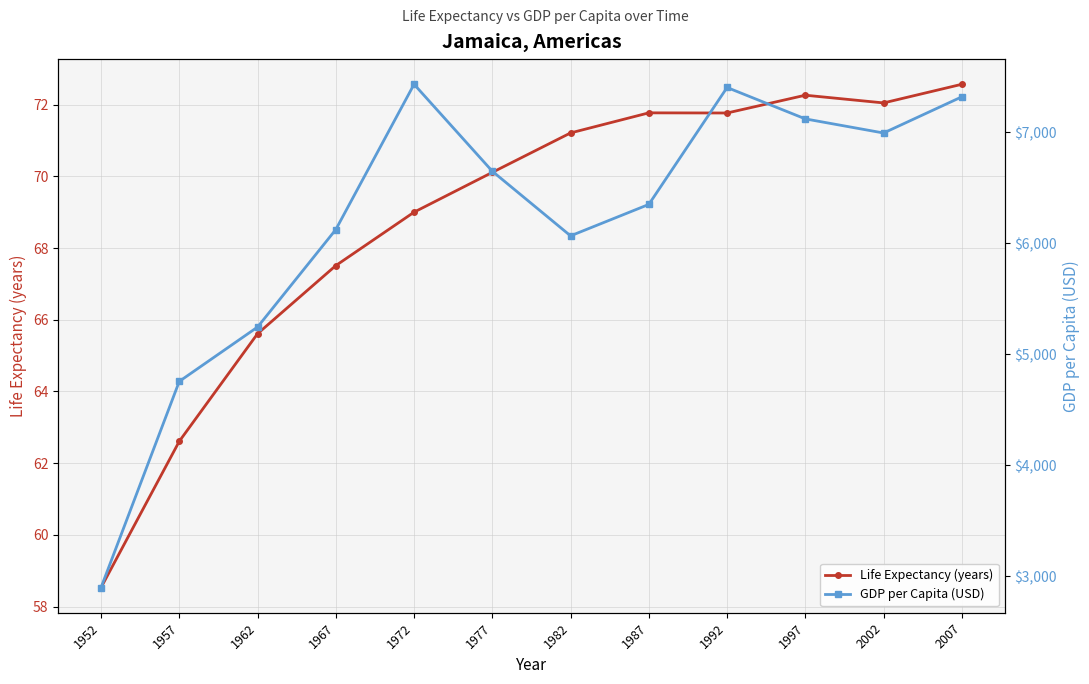

What is the average value of the Life Expectancy (years) series?

68.7